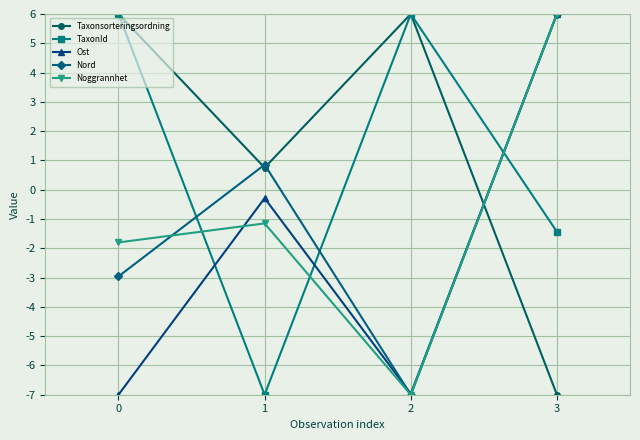

List the labels in order of Noggrannhet value, largest first.

3, 1, 0, 2